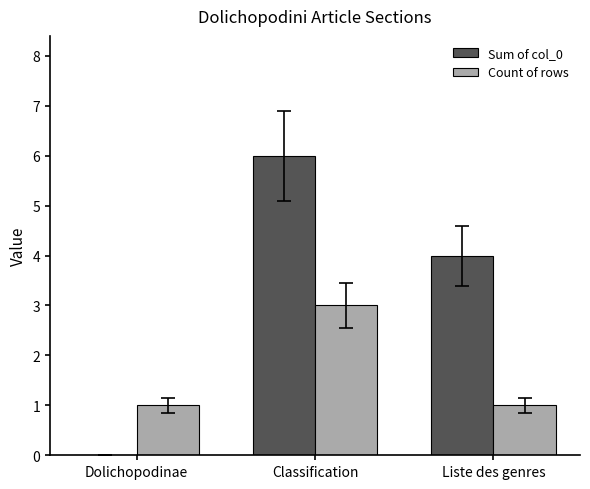

How many data points does each series have?

3